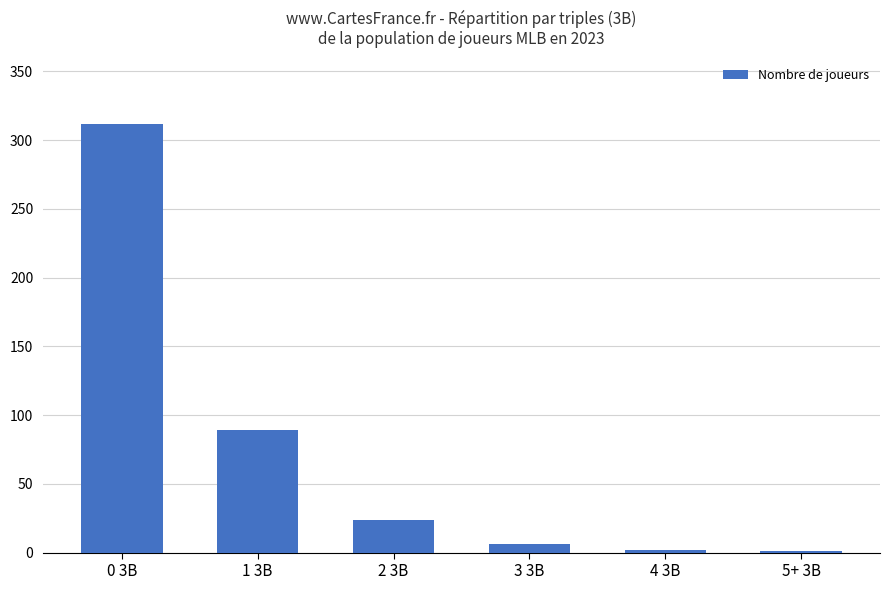

What is the ratio of the value at 1 3B to the value at 0 3B?

0.3